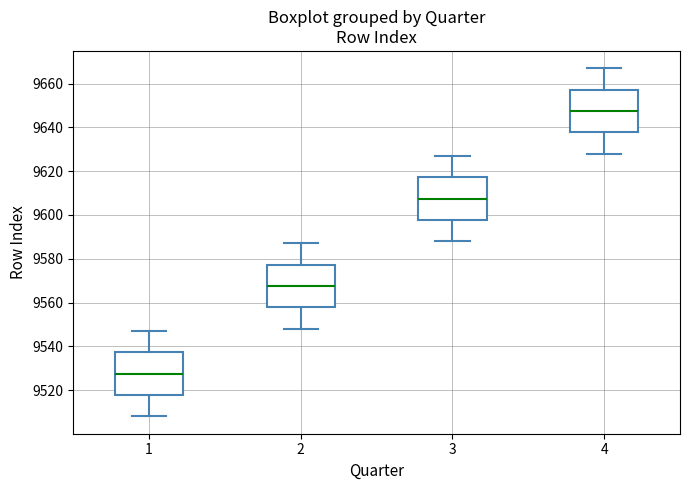

Reading left to right, read every box against the y-axis: the position of its median line, the range the box covers, and the ends of its whiskers. The values are not printed on the chart, so give them approximately, as read against the axis.

1: median 9528, box 9518 to 9538, whiskers 9508 to 9548
2: median 9568, box 9558 to 9578, whiskers 9548 to 9588
3: median 9608, box 9598 to 9618, whiskers 9588 to 9628
4: median 9648, box 9638 to 9658, whiskers 9628 to 9668